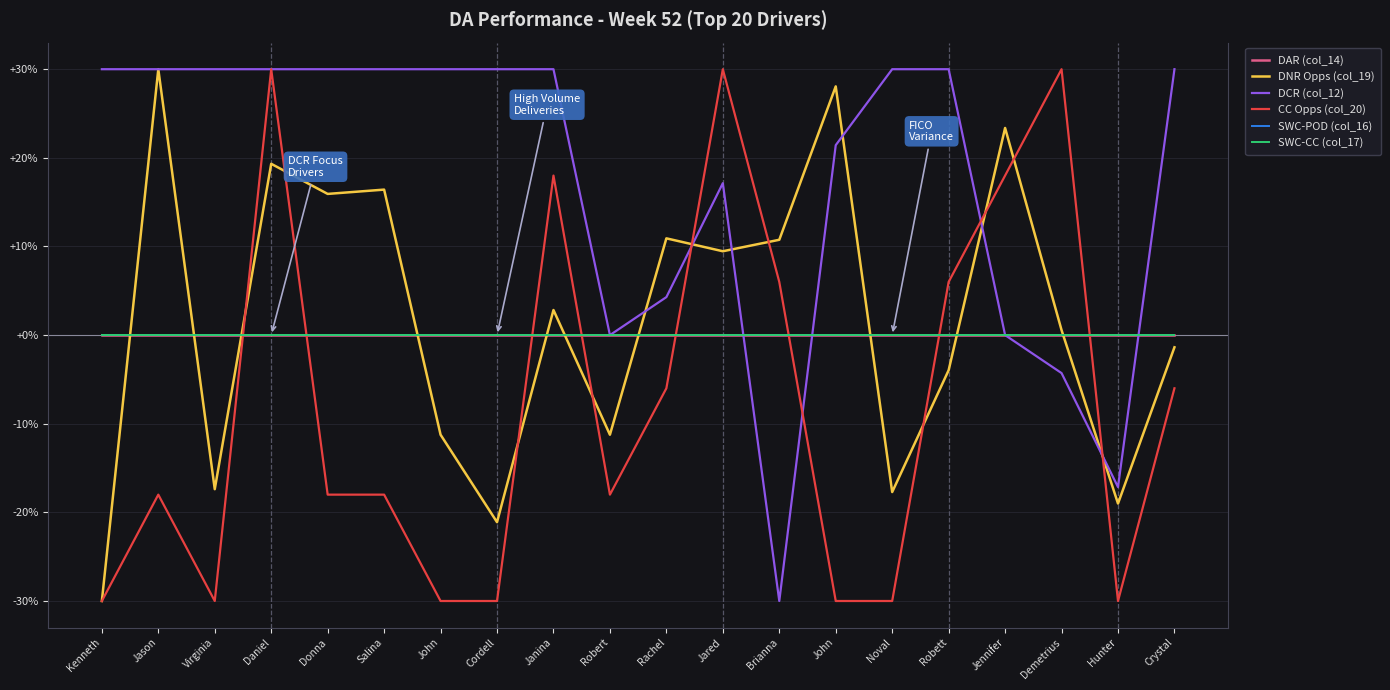

At which label is SWC-CC (col_17) closest to 0?

Kenneth